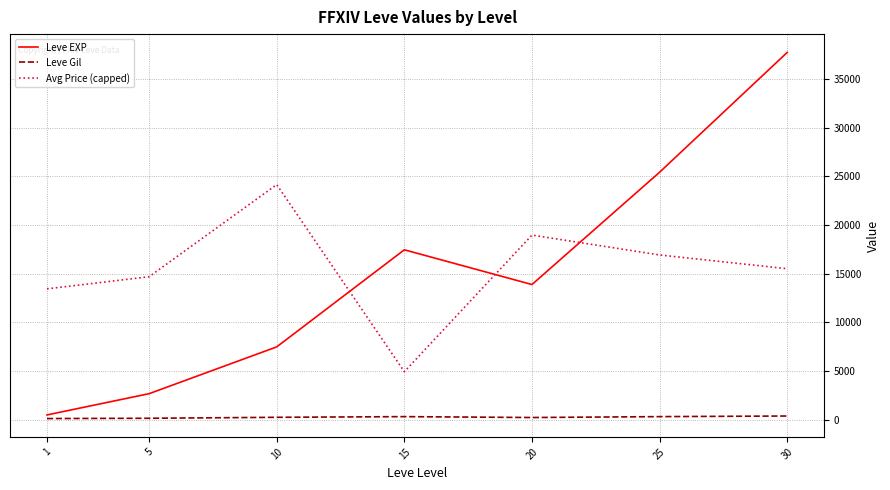

What is the greatest value displayed?

37715.0